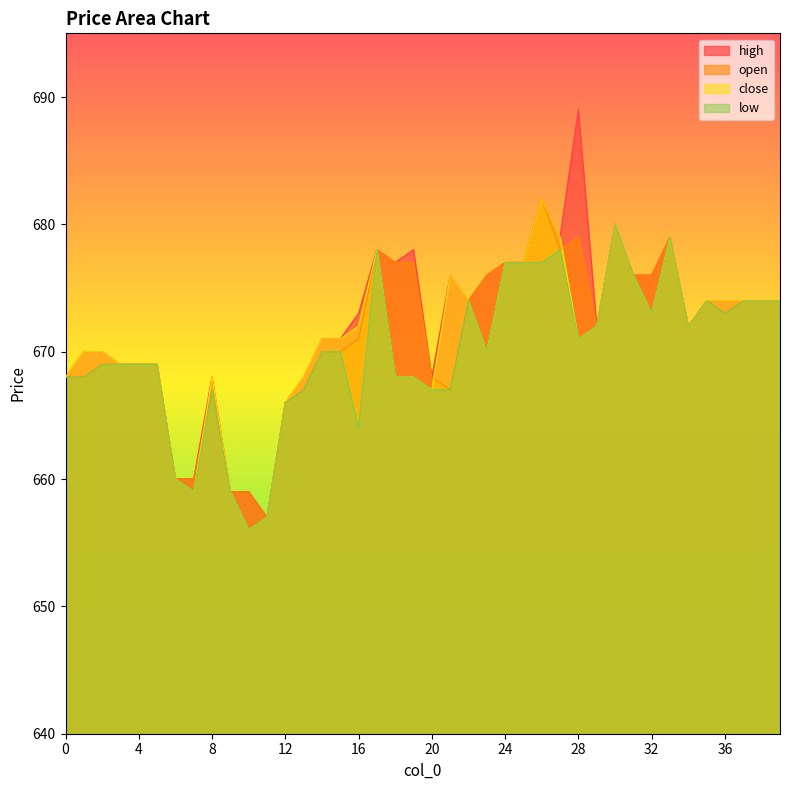

Which category has the highest value across all series?

28